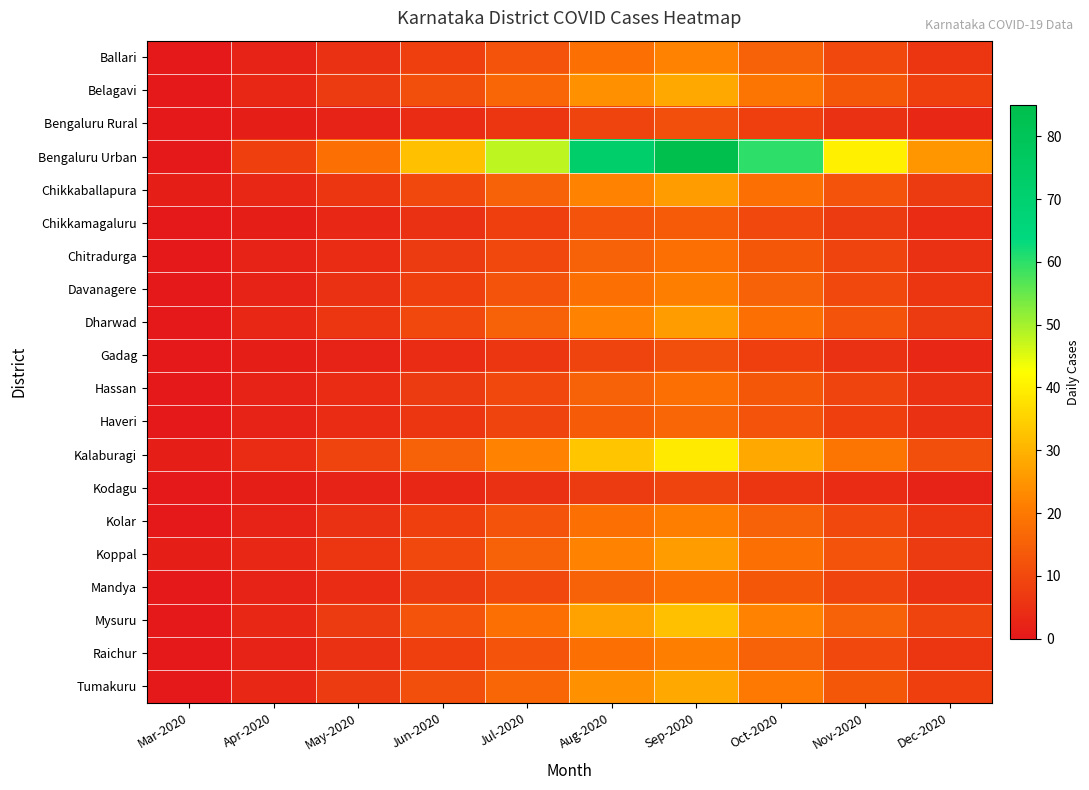

At how many categories does at least one series exceed 70?

2